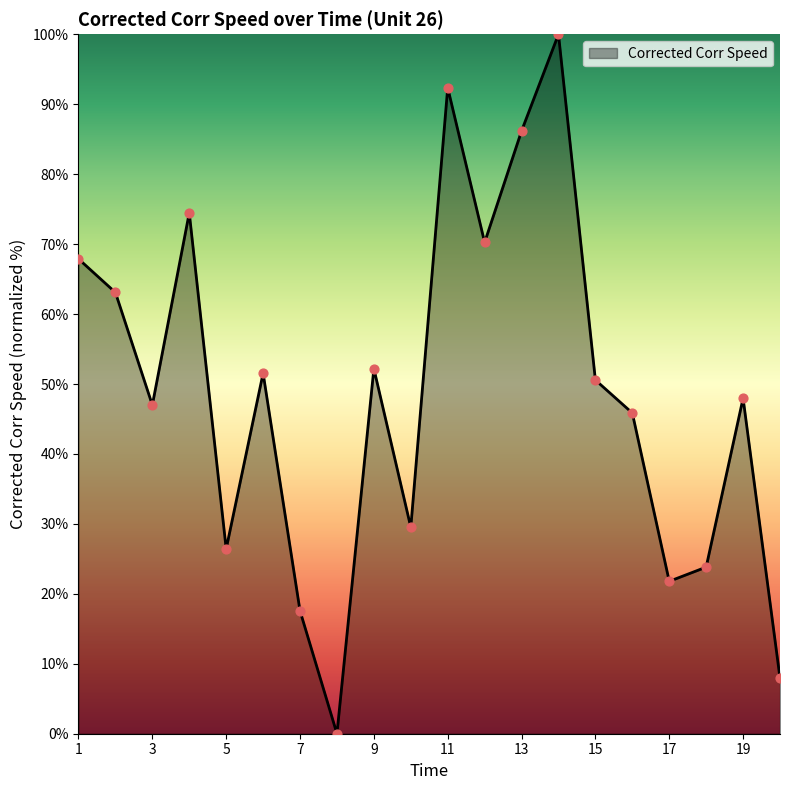

What is the difference between the maximum and minimum values?

100.0